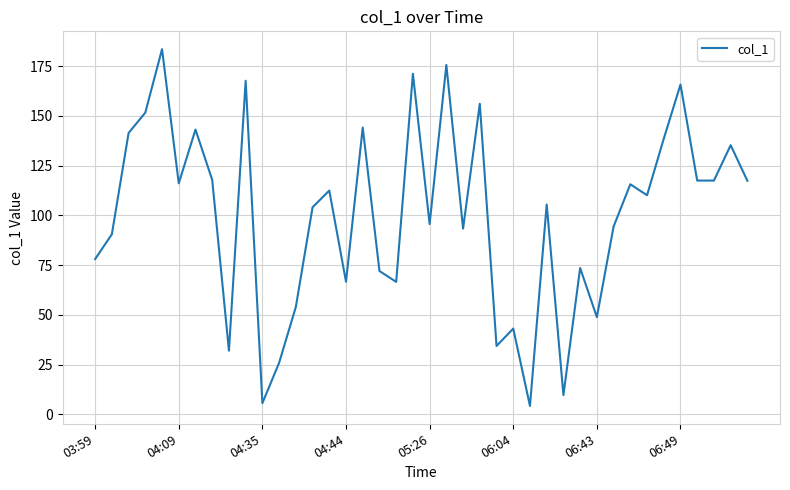

Is this an area chart (filled region under the line)?

No